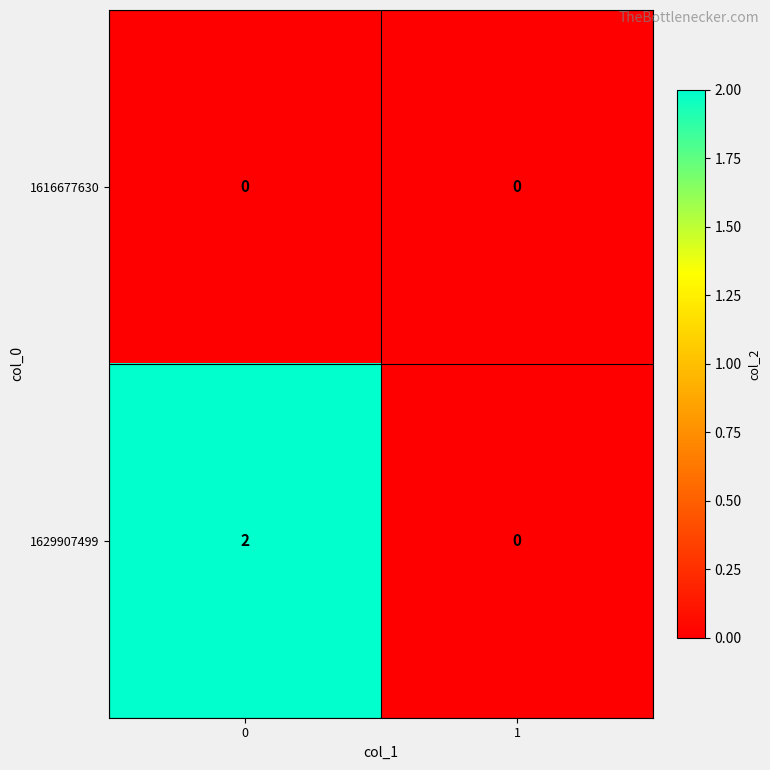

How many data points does each series have?

2